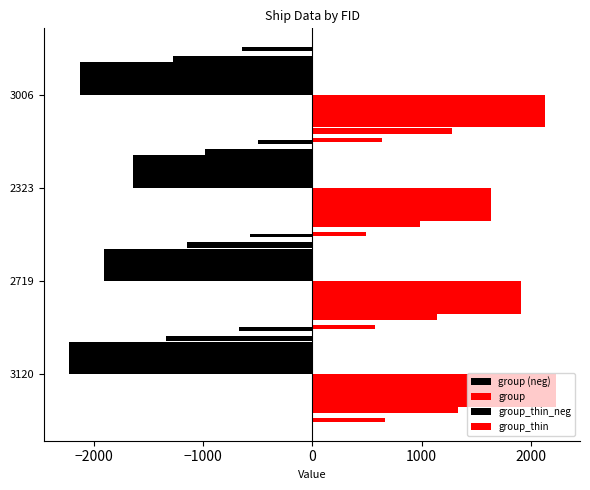

Is the value of group at 2719 greater than the value of group (neg) at 2719?

Yes